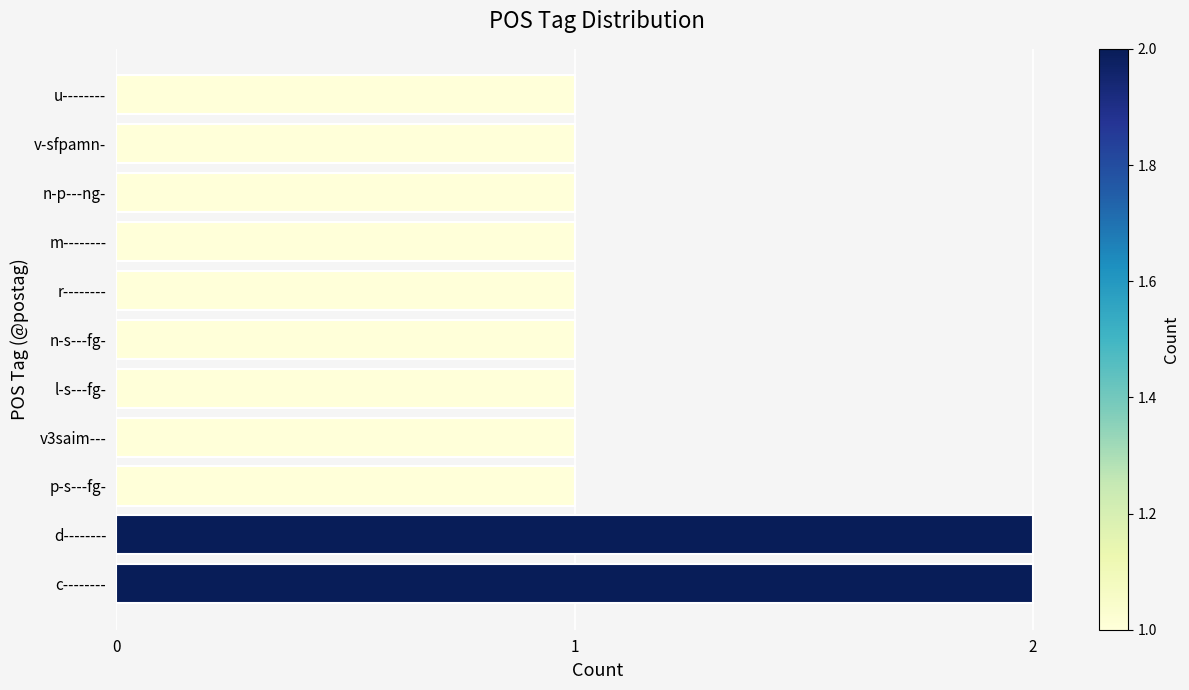

Count the values in the range 1 to 2.

11